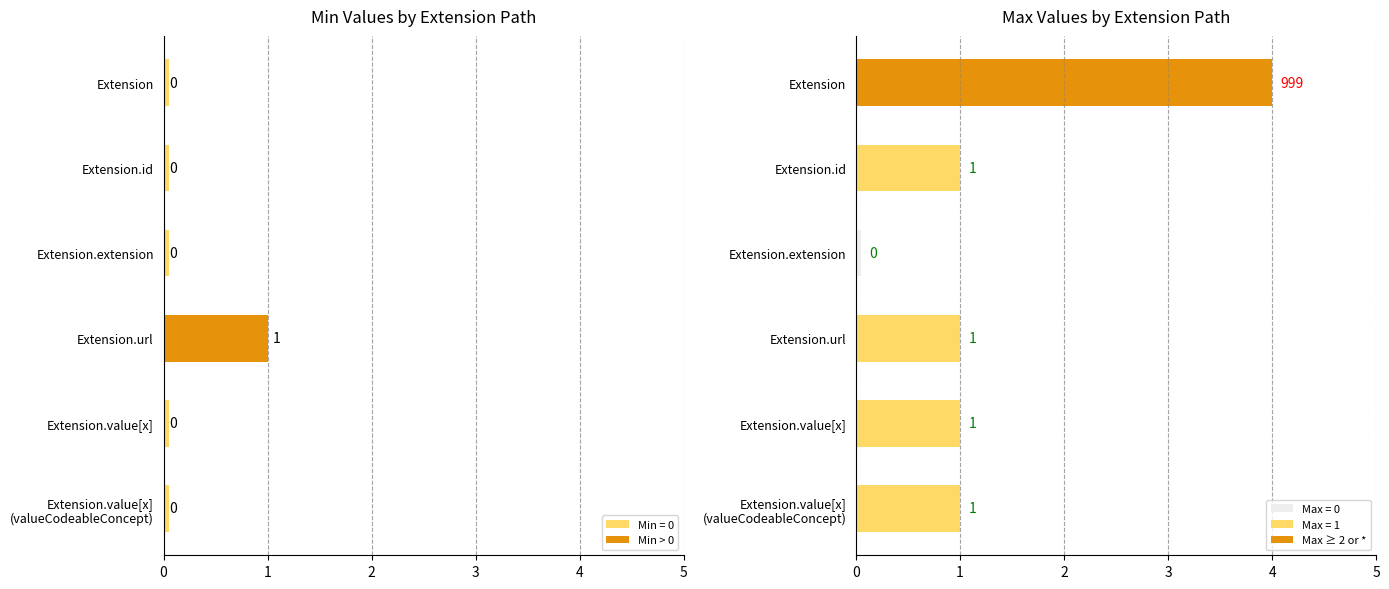

What is the label of the 4th bar from the right?

Extension.extension